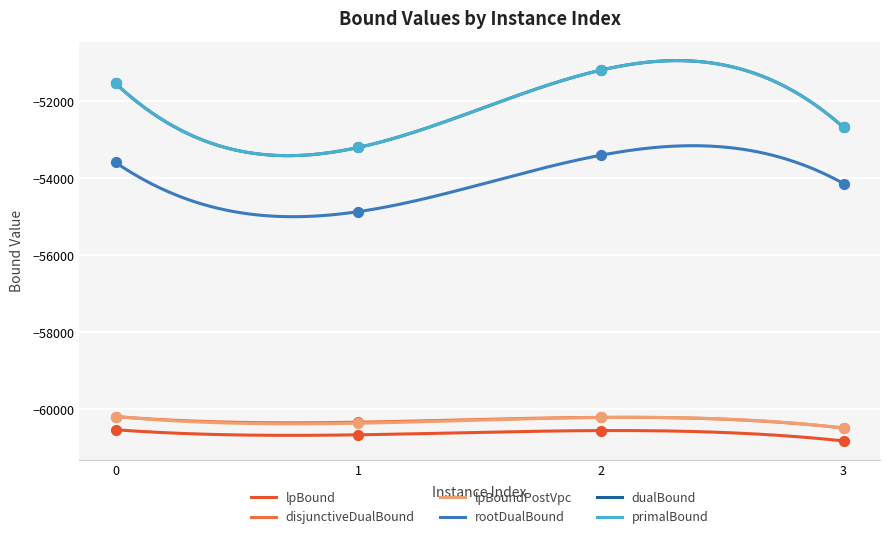

What are all the series names shown in the legend?

lpBound, disjunctiveDualBound, lpBoundPostVpc, rootDualBound, dualBound, primalBound